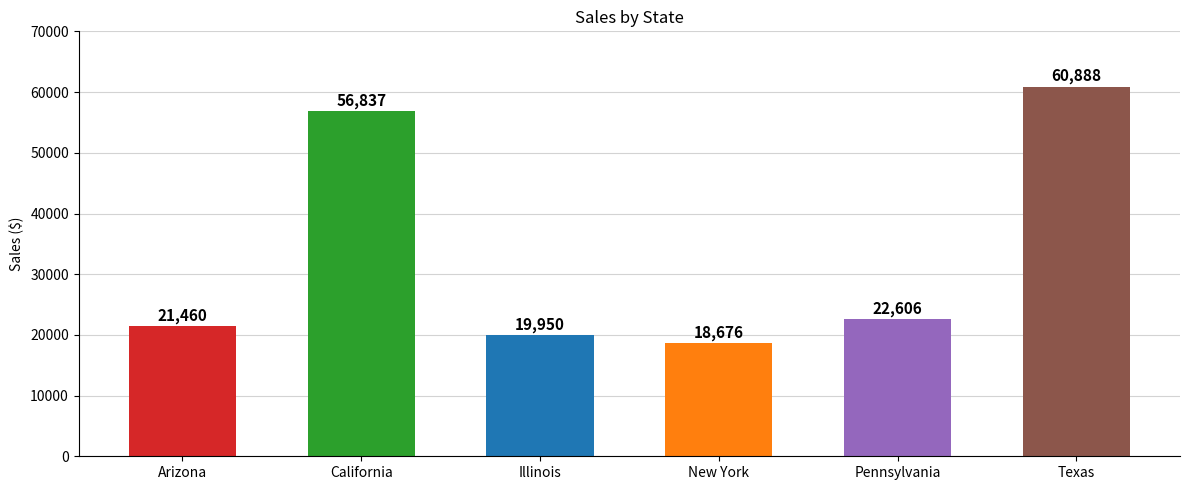

True or false: the data shows 21460.5 at Arizona.

True